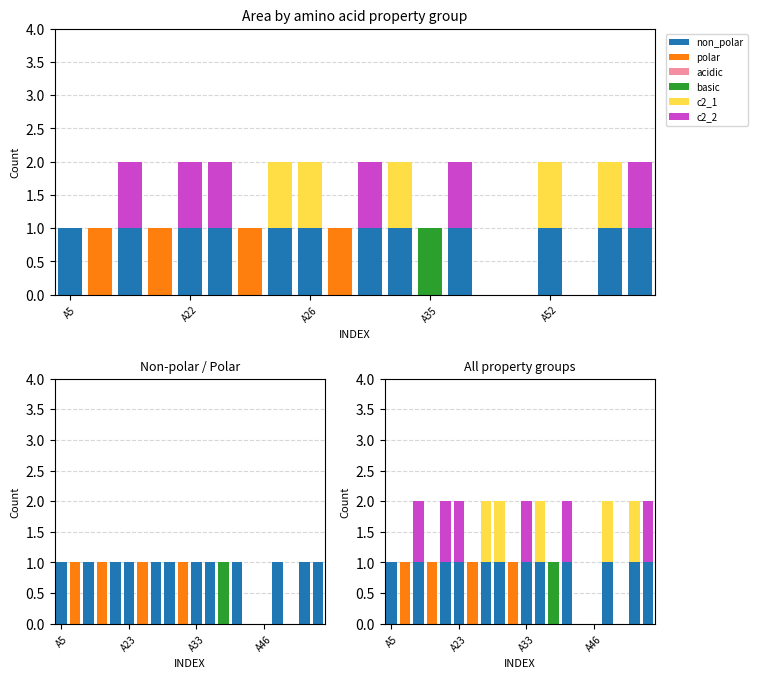

Is it true that polar equals 1 at 17?

False